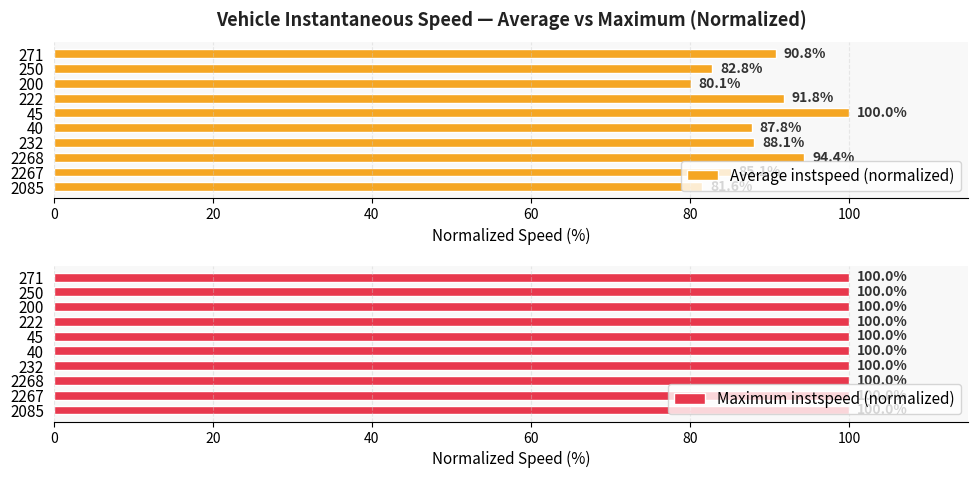

What is the average value of the Average instspeed (normalized) series?

88.2